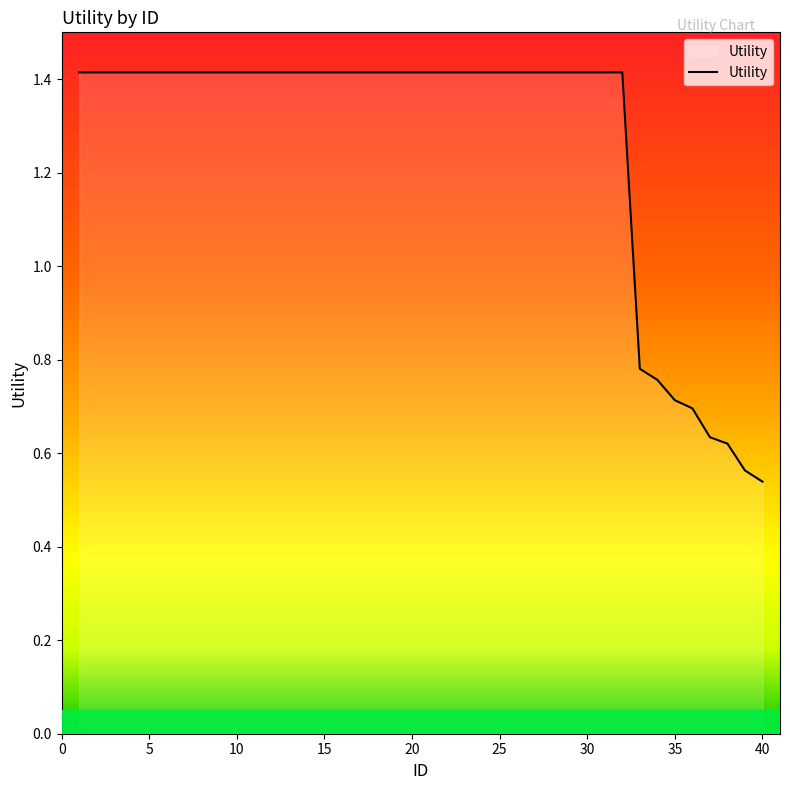

What is the difference between the maximum and minimum values?

0.9